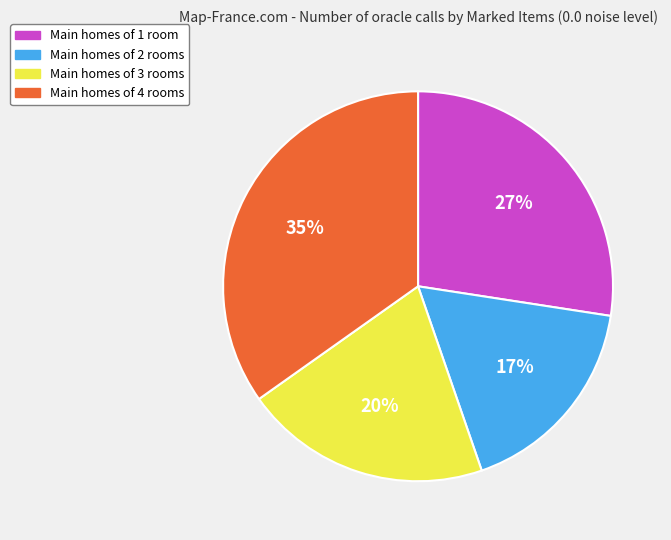

Does any single category account for the majority?

No